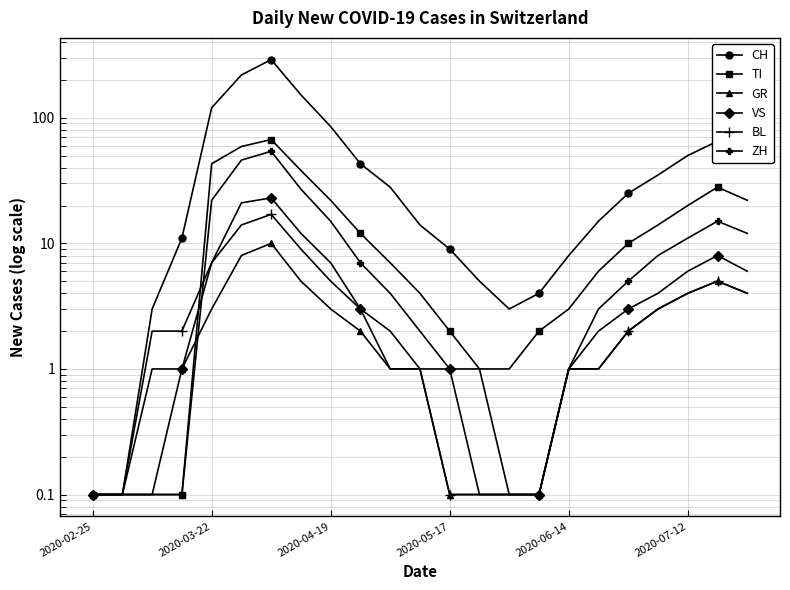

What are all the series names shown in the legend?

CH, TI, GR, VS, BL, ZH